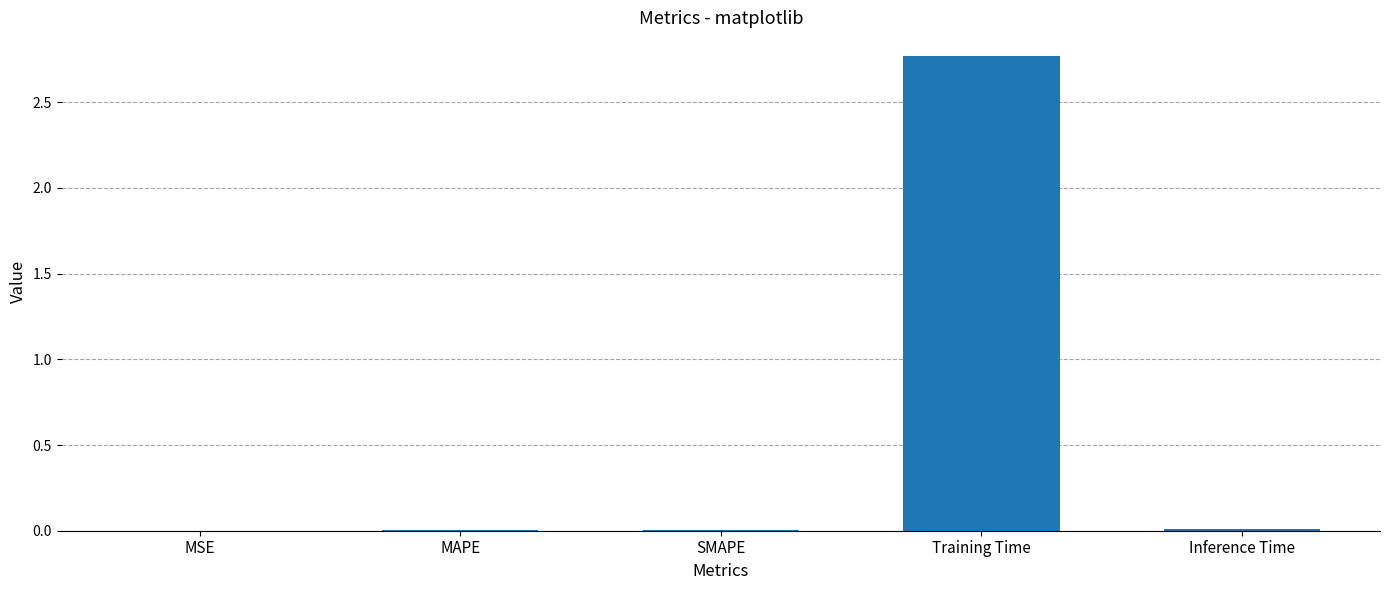

Between MAPE and Training Time, which is larger?

Training Time